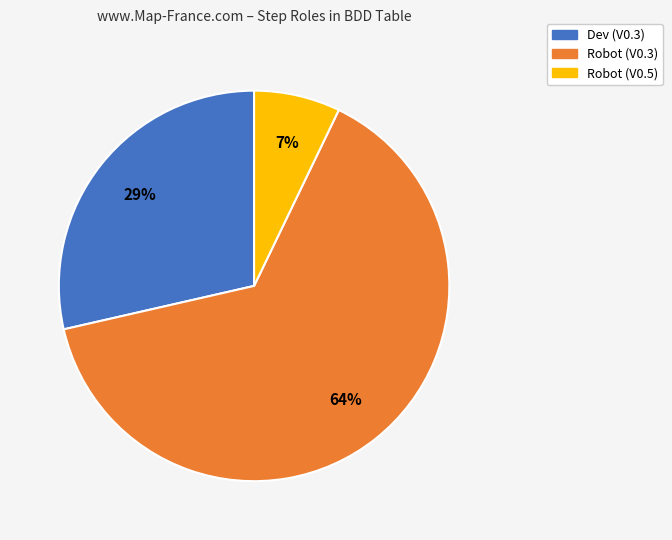

Is there any slice that represents more than half of the pie?

Yes